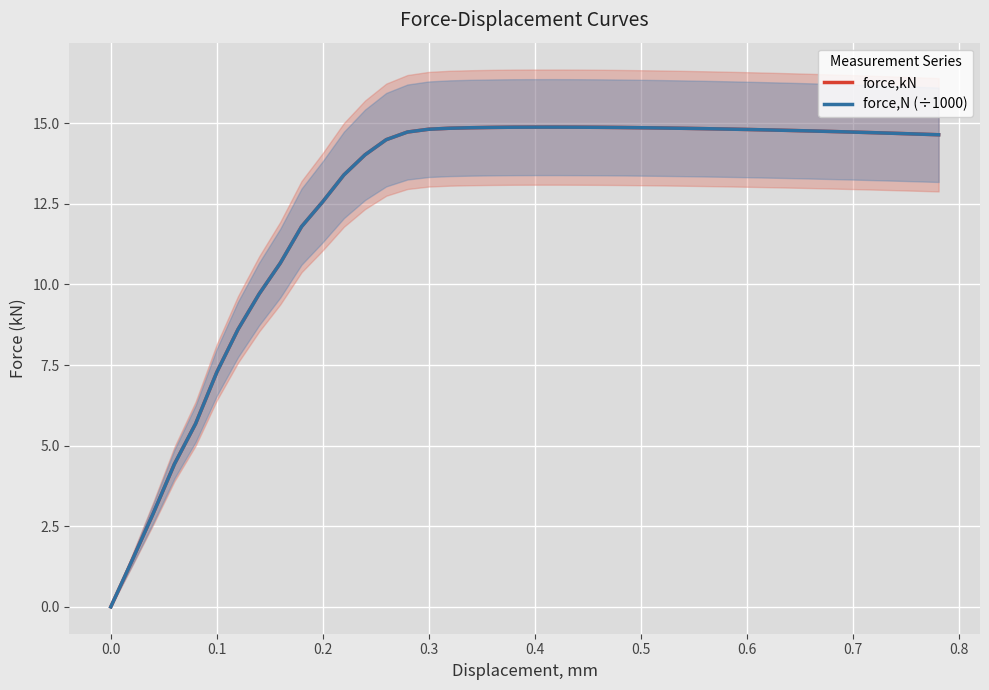

At how many categories does at least one series exceed 14?

28